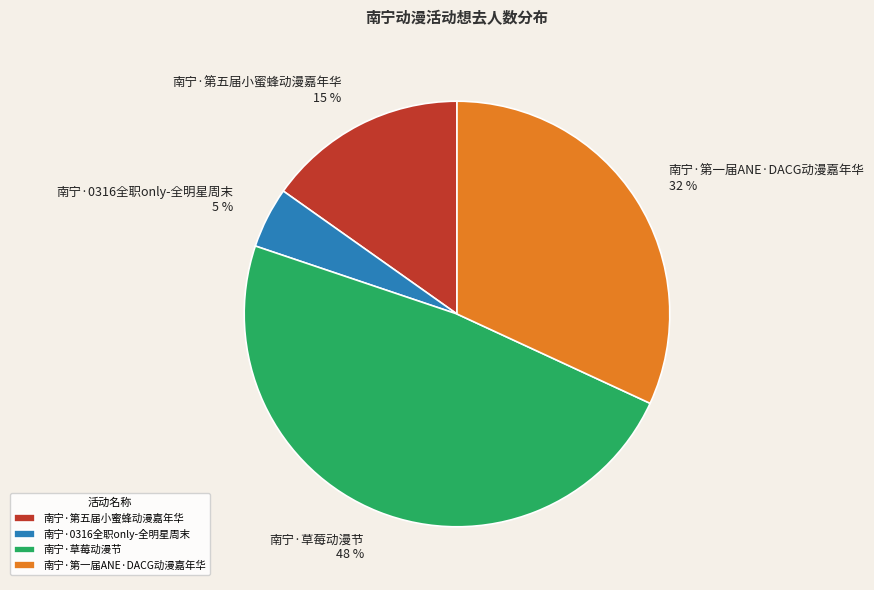

Combined, do 南宁·0316全职only-全明星周末 and 南宁·第五届小蜜蜂动漫嘉年华 account for over 50%?

No